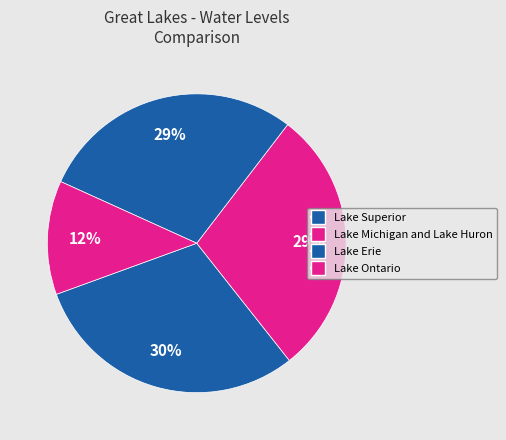

The Lake Ontario slice represents 24% of the pie. True or false?

False